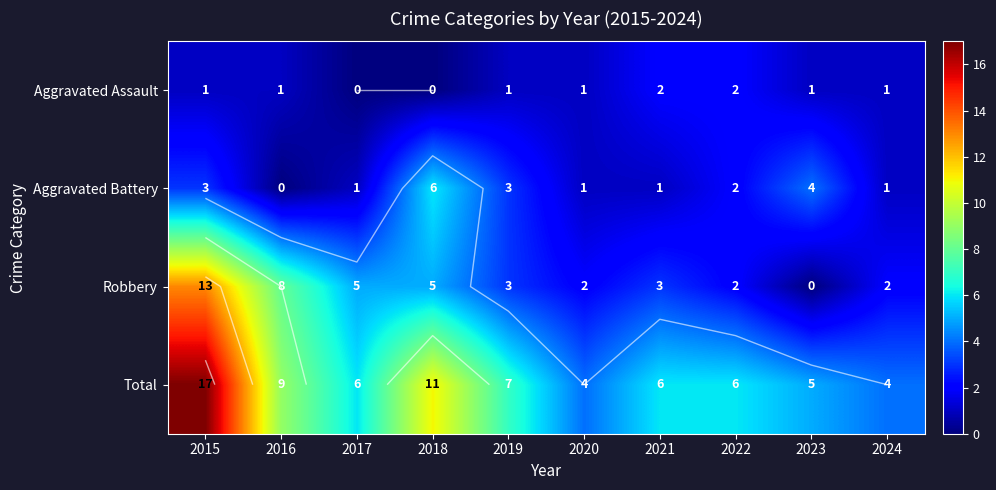

At which category is the sum across all series the highest?

2015